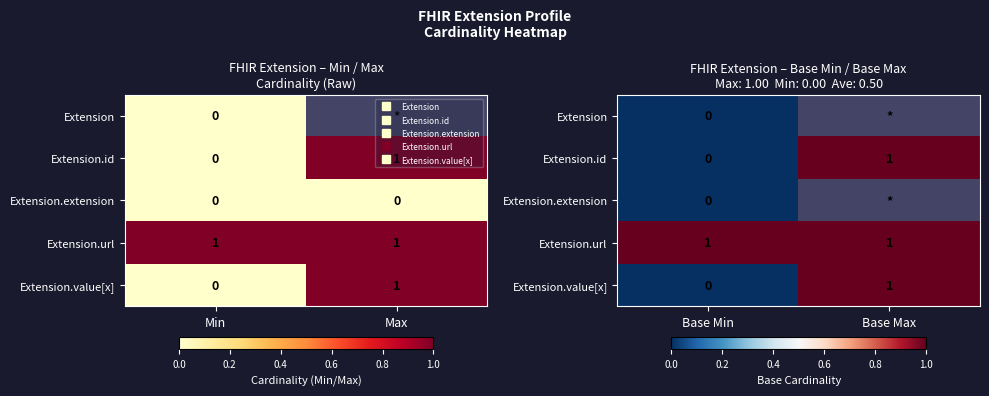

How many distinct data groups are displayed?

5